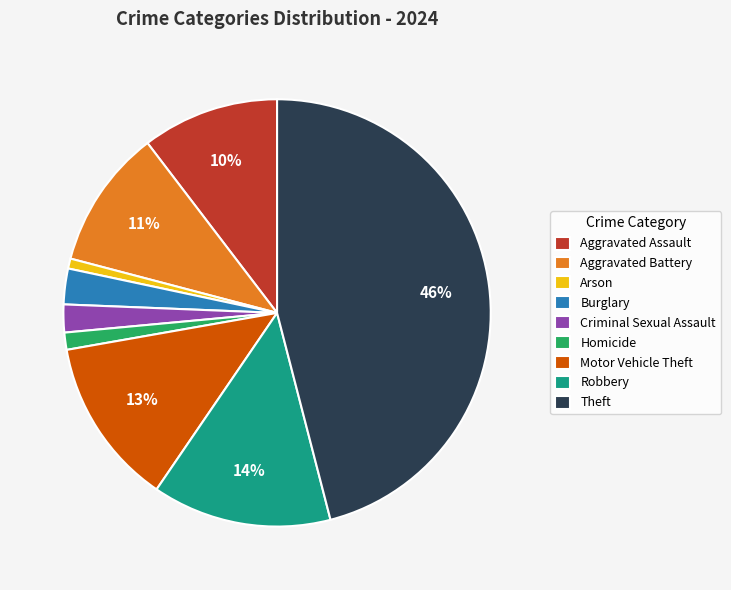

Which category has the biggest portion of the pie?

Theft